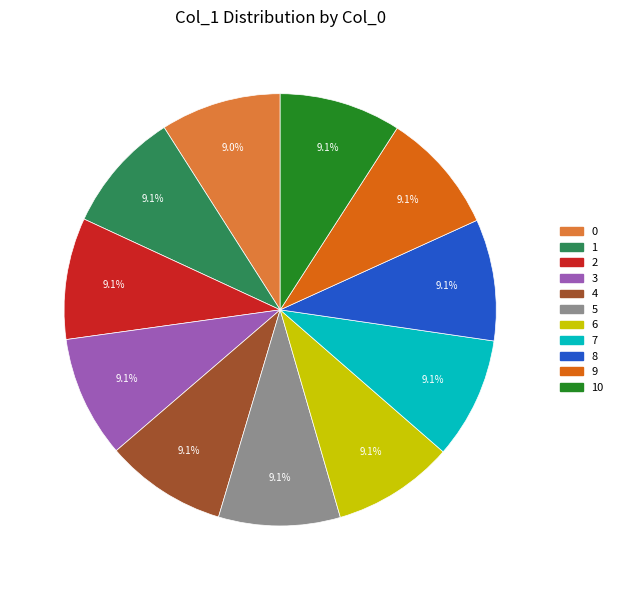

What percentage is the 1 slice, to the nearest percent?

9%